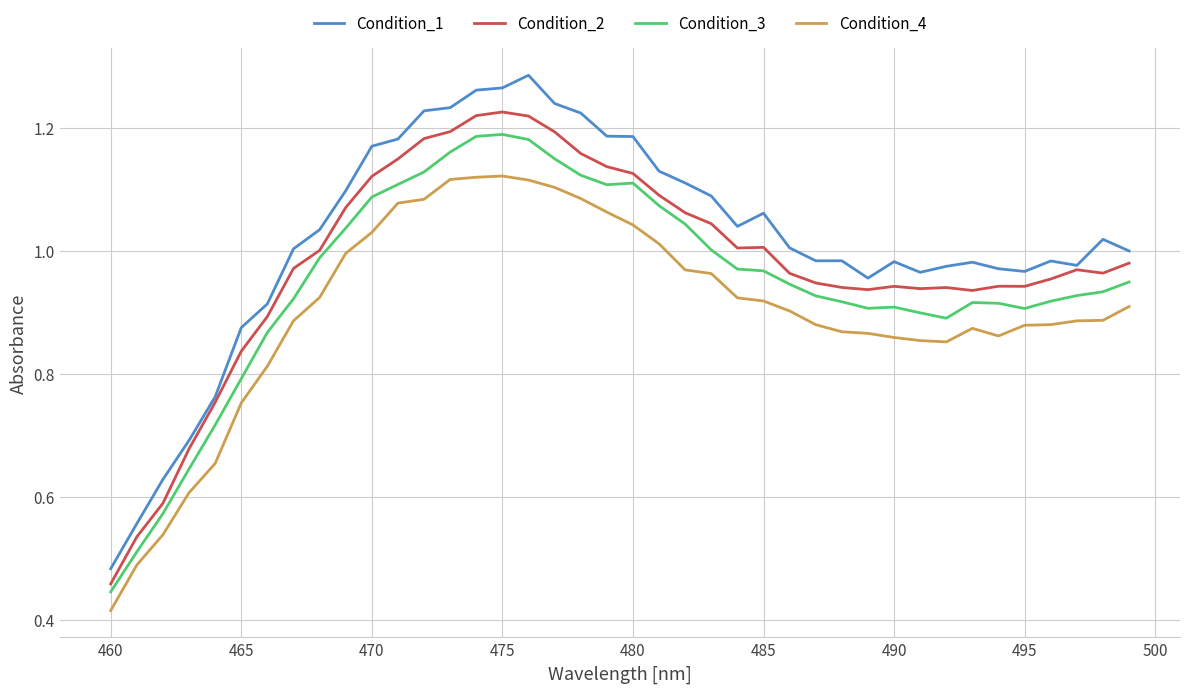

True or false: Condition_1 and Condition_4 intersect in this chart.

False